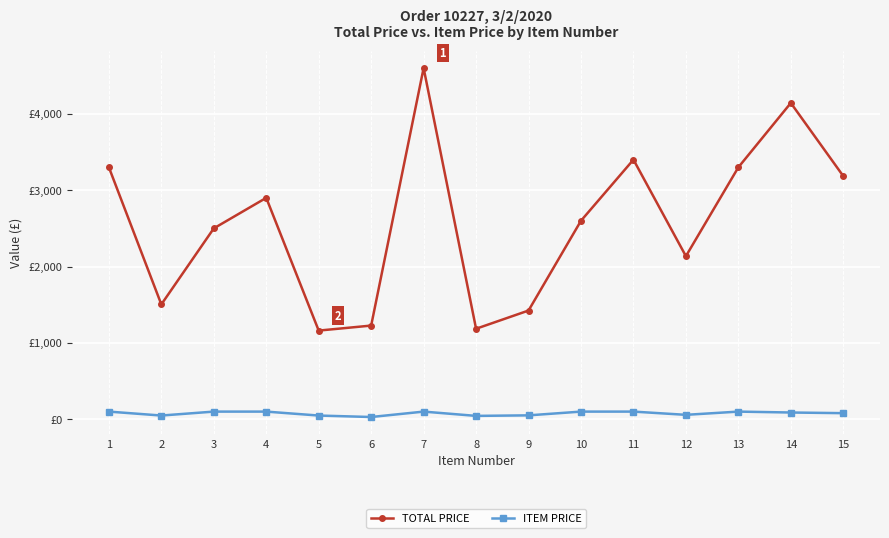

At which label does ITEM PRICE reach its minimum?

6